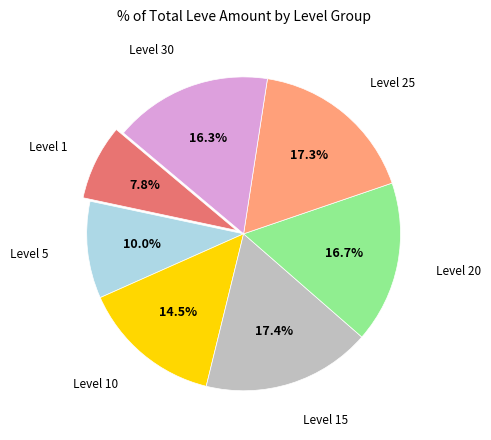

Does any single category account for the majority?

No